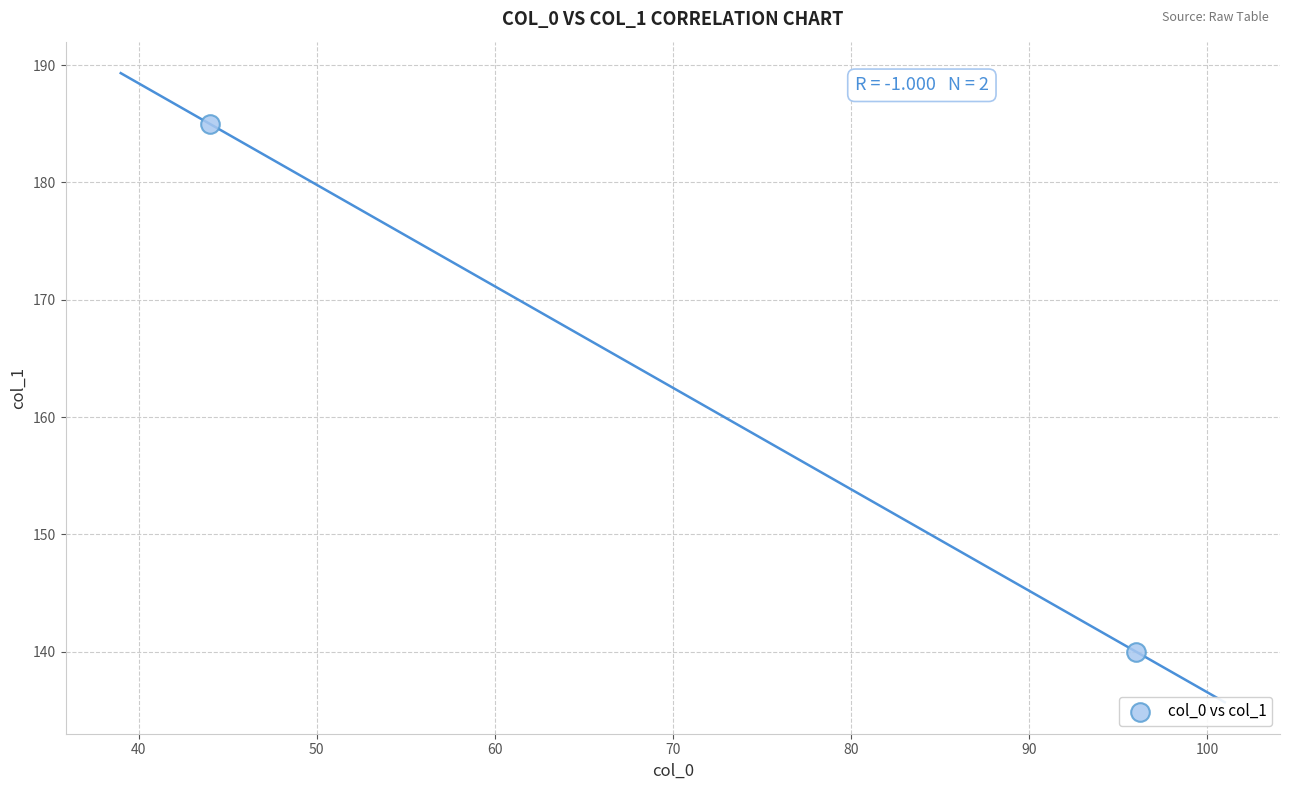

What is the average X value?

70